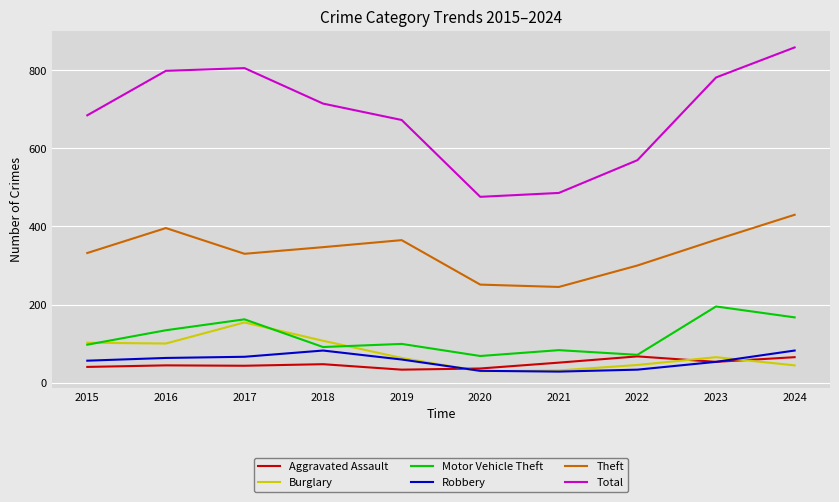

True or false: Theft has a value of 430 at 2024.

True